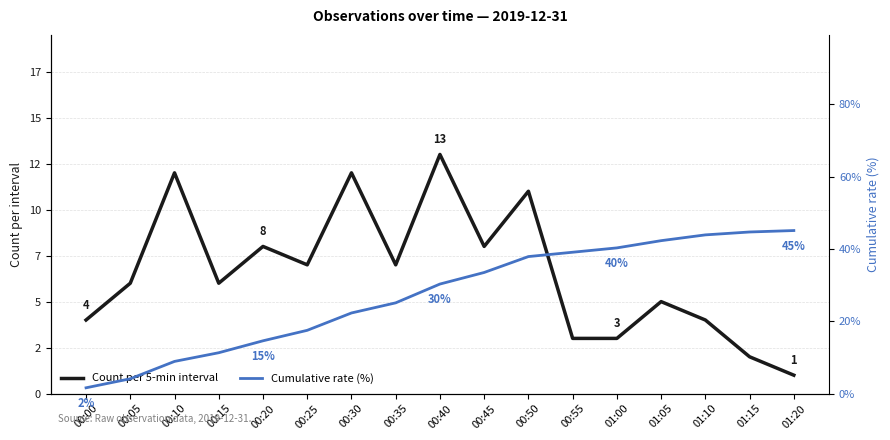

Which label corresponds to the smallest value in the chart?

01:20